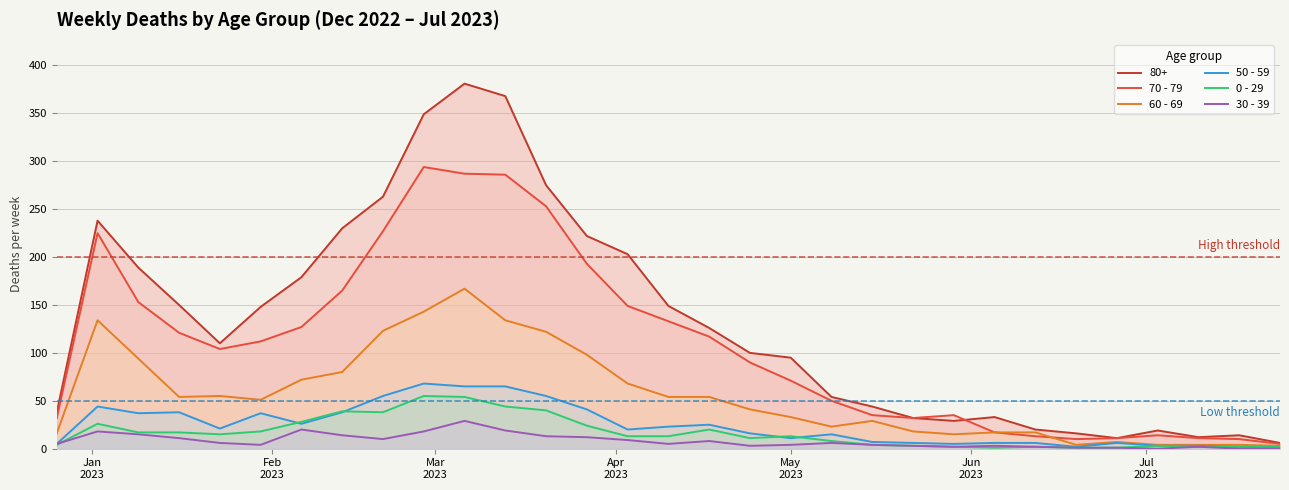

Which series has the largest total across all categories?

80+